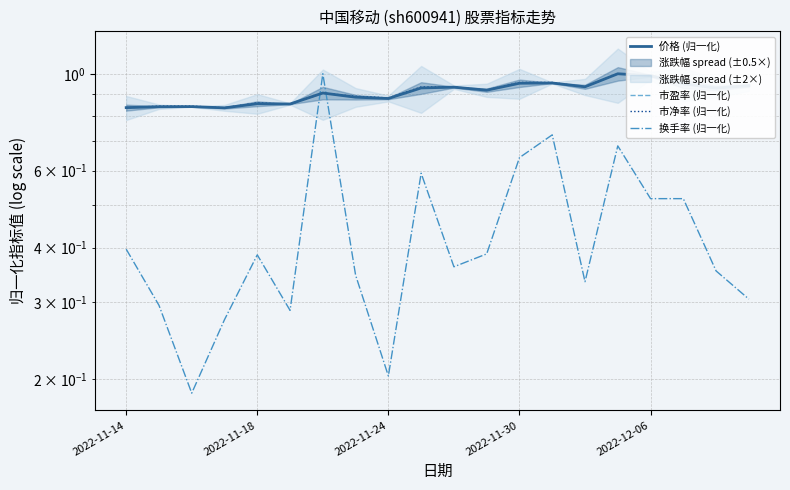

True or false: 市盈率 (归一化) has a value of 0.9 at 9.

True